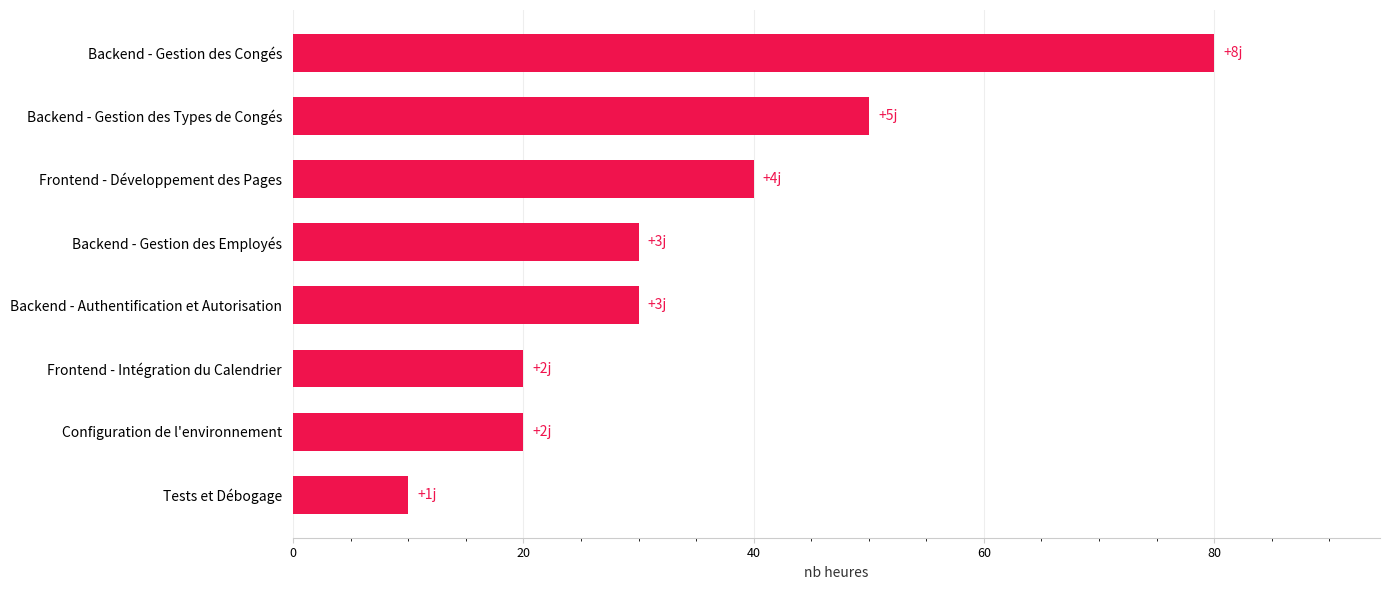

The value at Frontend - Intégration du Calendrier is 20. True or false?

True